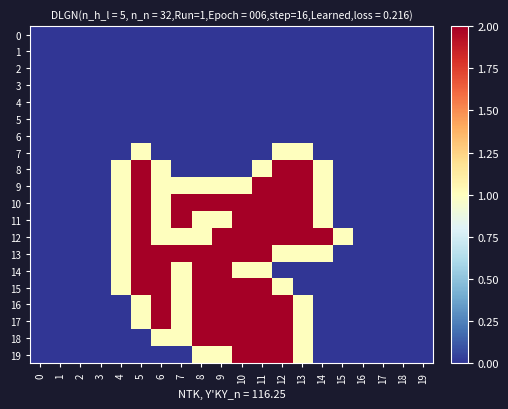

Between 16 and 2, which is larger?

16